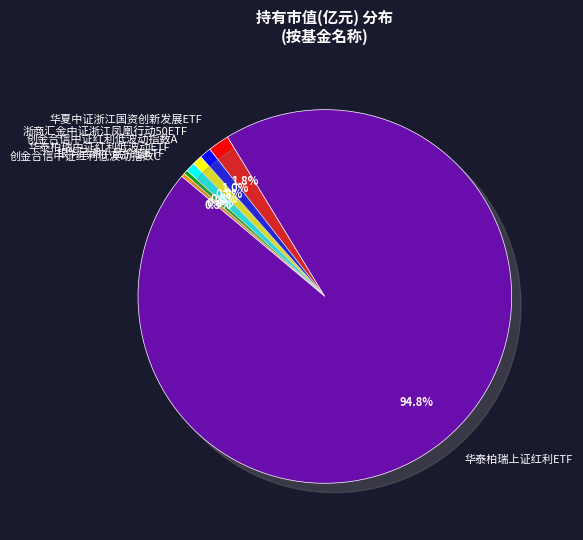

What is the total percentage of 华夏中证浙江国资创新发展ETF and 银华巨潮小盘价值ETF?

2.2%